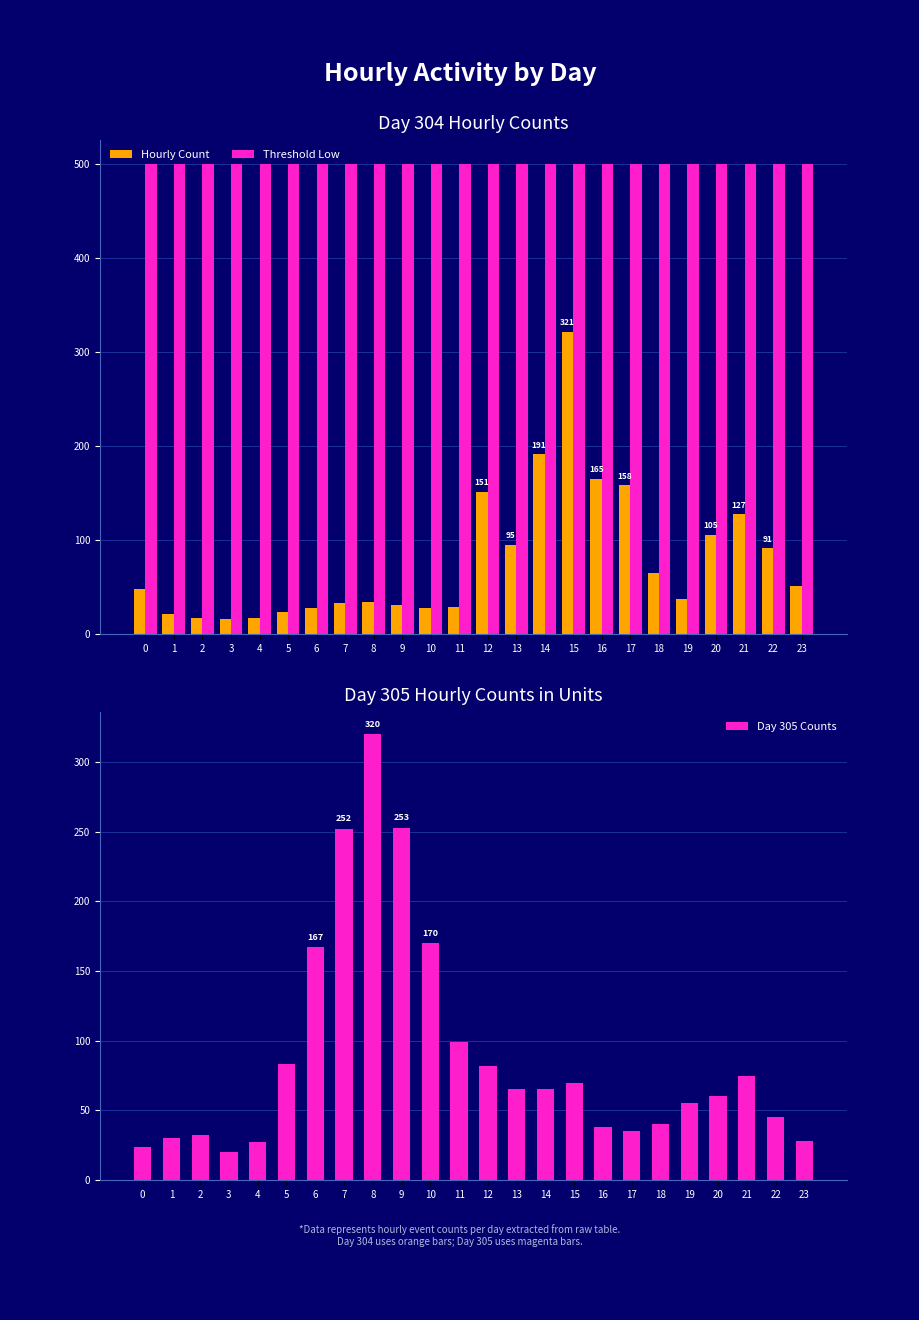

Are the bars grouped side by side (vs. stacked)?

Yes